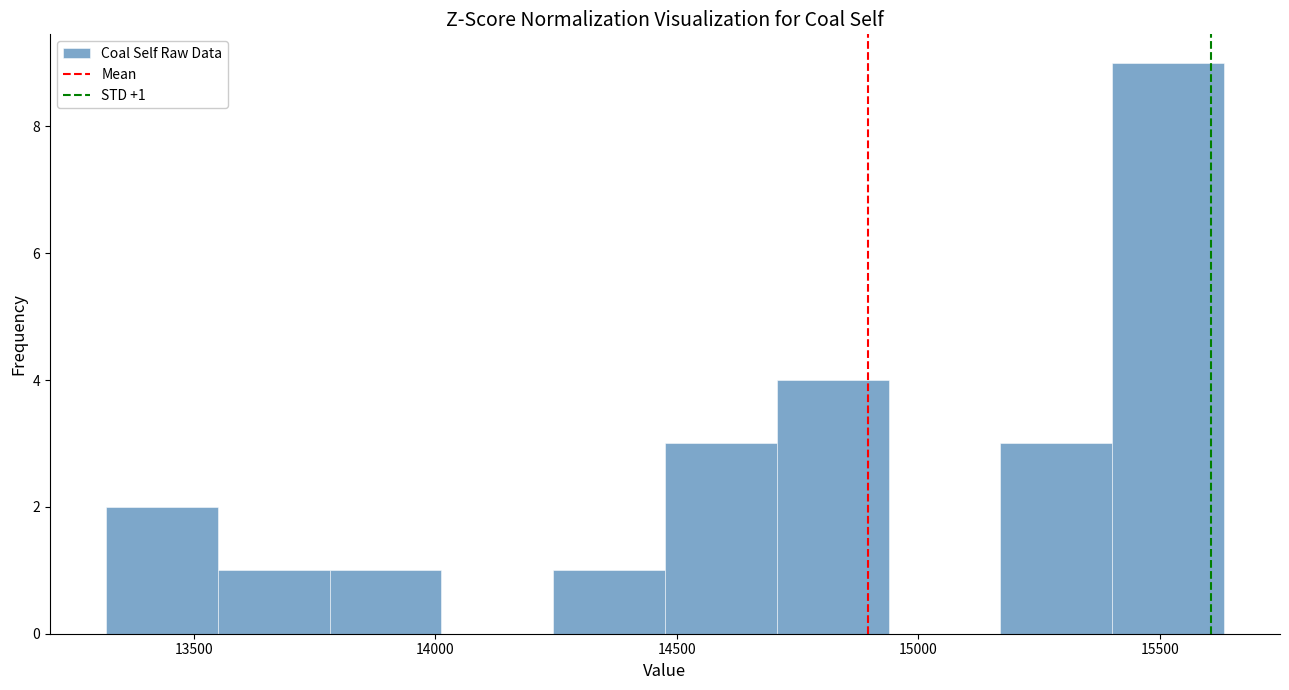

Which range on the x-axis has the tallest bar?

15400 to 15650